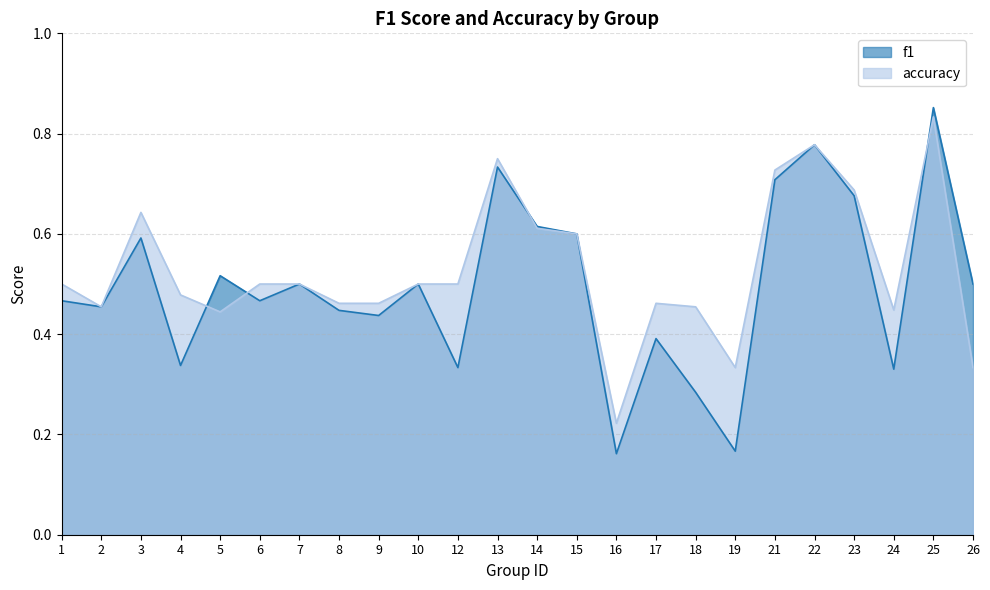

What is the value of the f1 point at the 16th from the left?

0.4